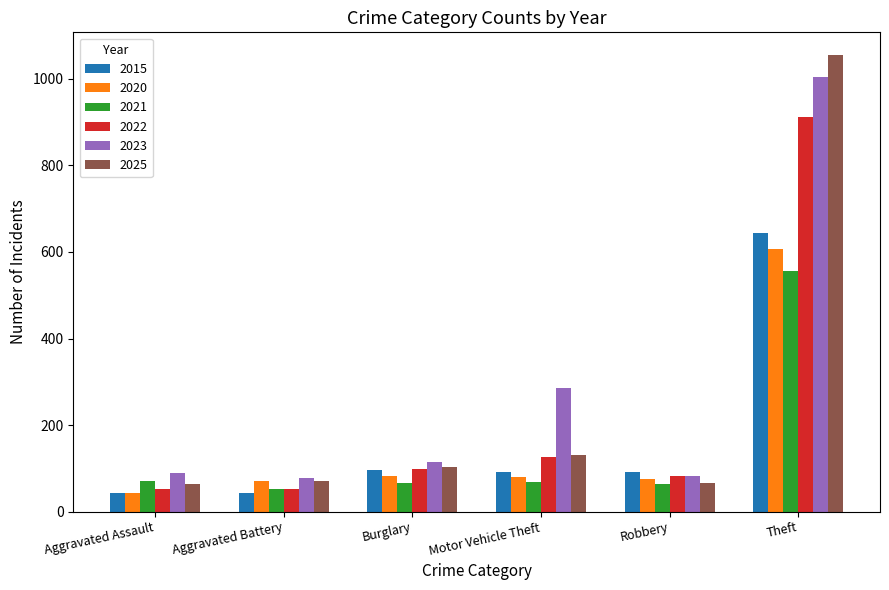

What is the difference between the maximum and minimum values in the 2025 series?

992